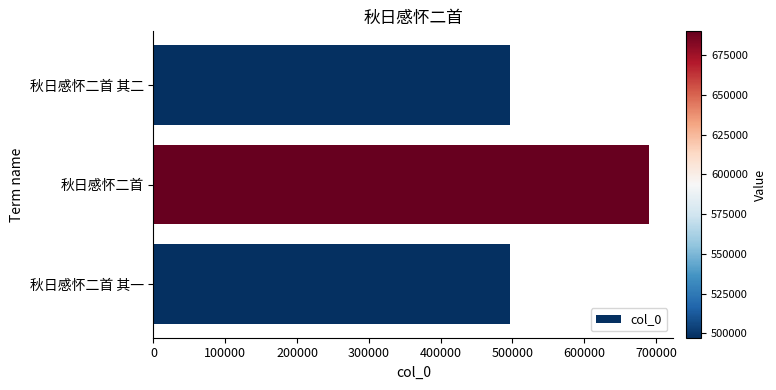

The chart shows a value of 331743 at 秋日感怀二首 其一. True or false?

False